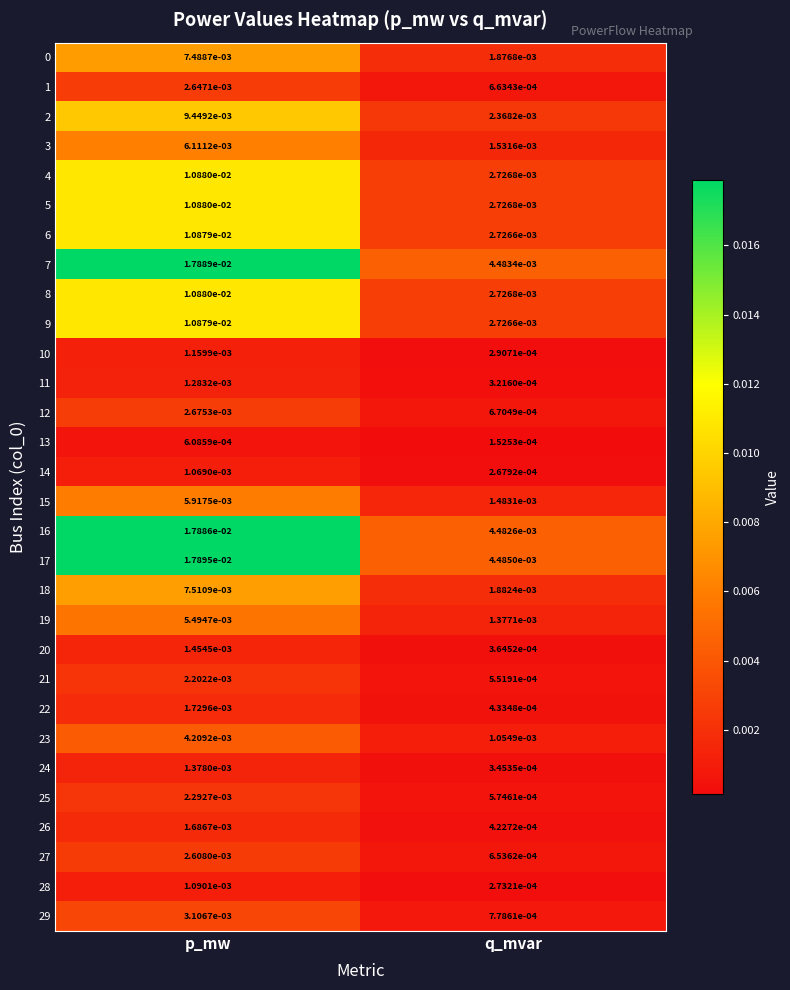

Is the value of 29 at q_mvar greater than the value of 15 at p_mw?

No